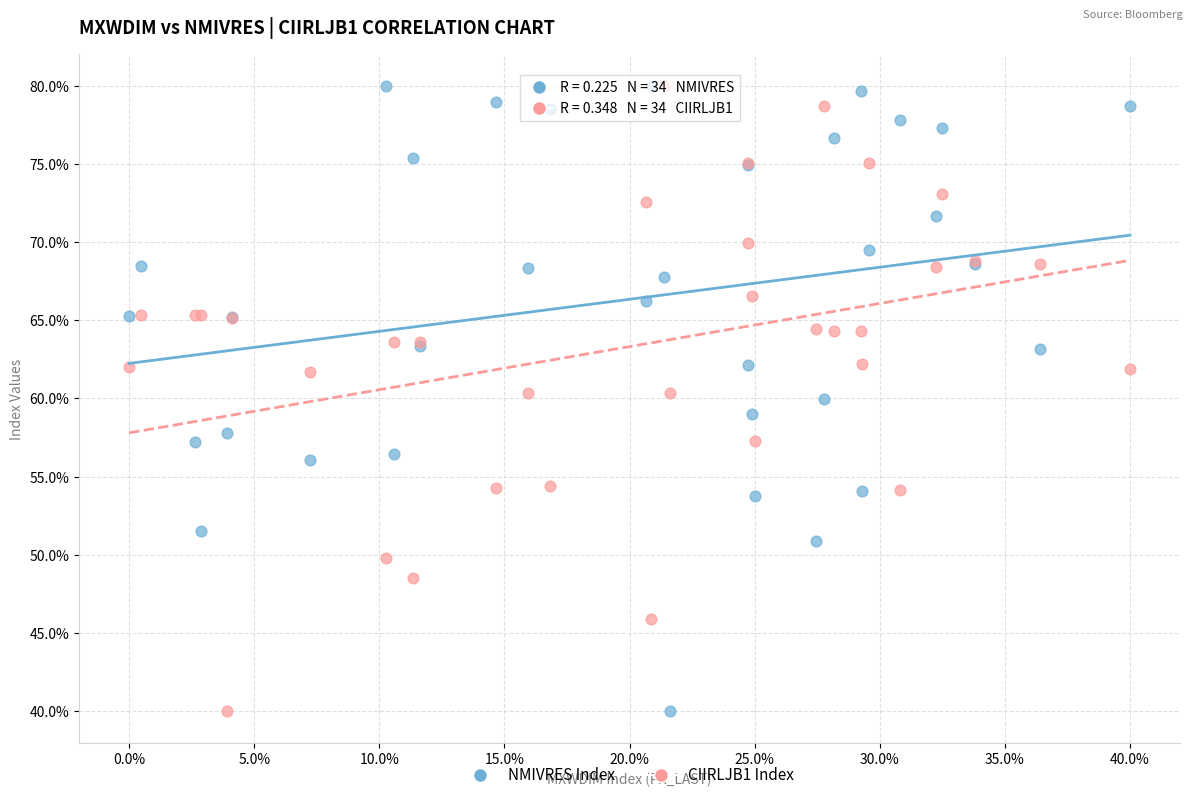

What are all the series names shown in the legend?

NMIVRES Index, CIIRLJB1 Index